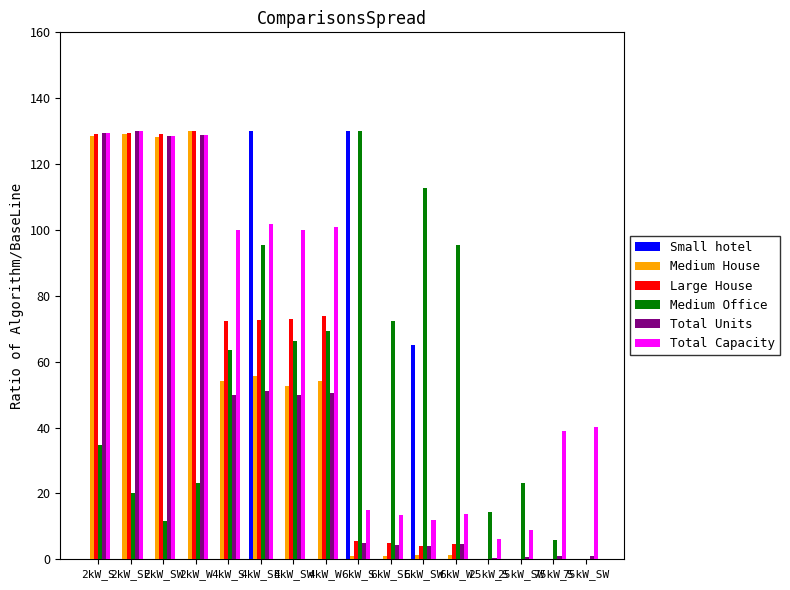

What is the greatest value displayed?

130.0